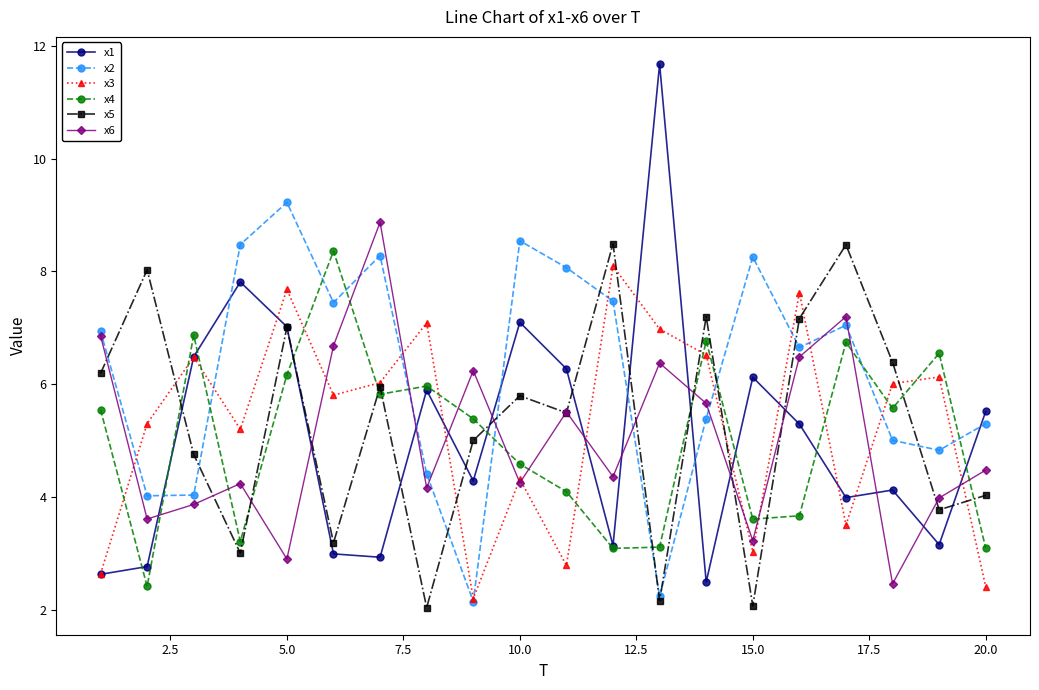

Which series has the widest spread of values?

x1